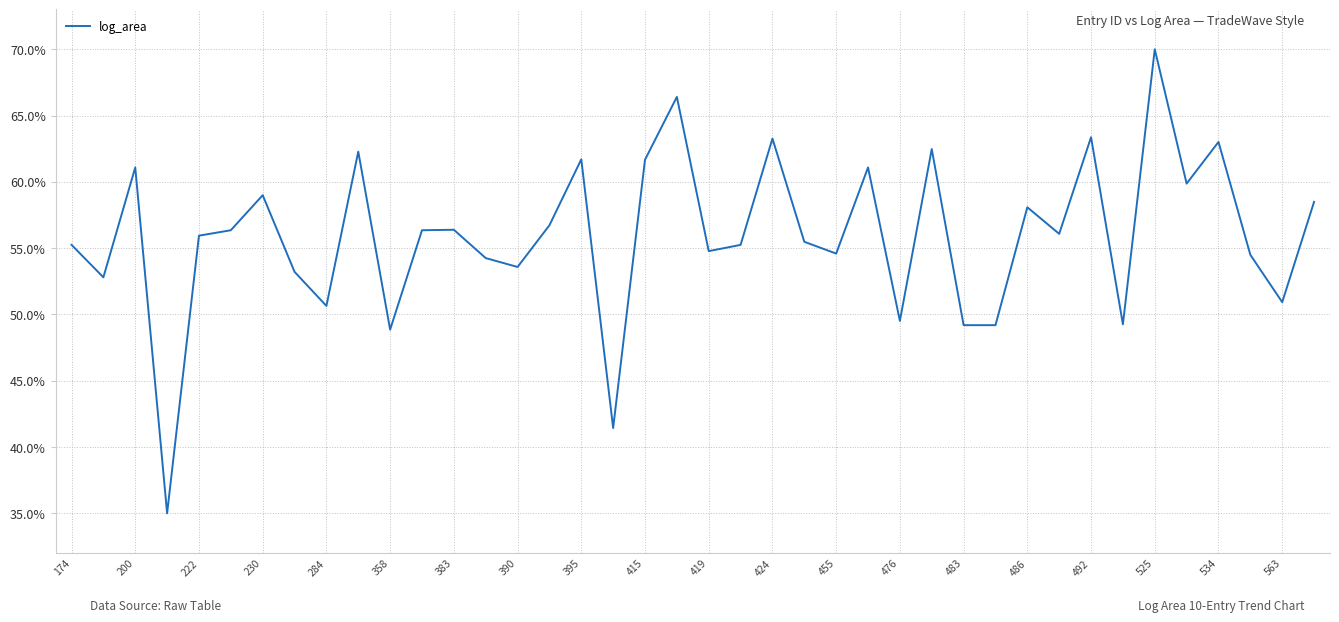

What is the difference between the maximum and minimum values?

35.0